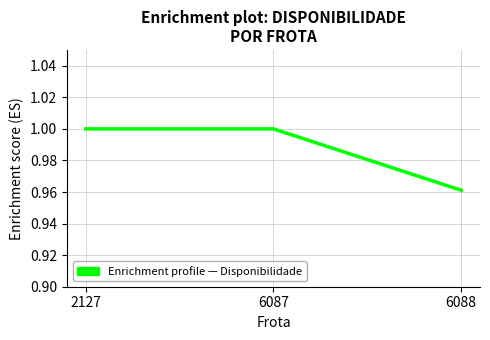

Where is the data nearest to the value 0?

6088